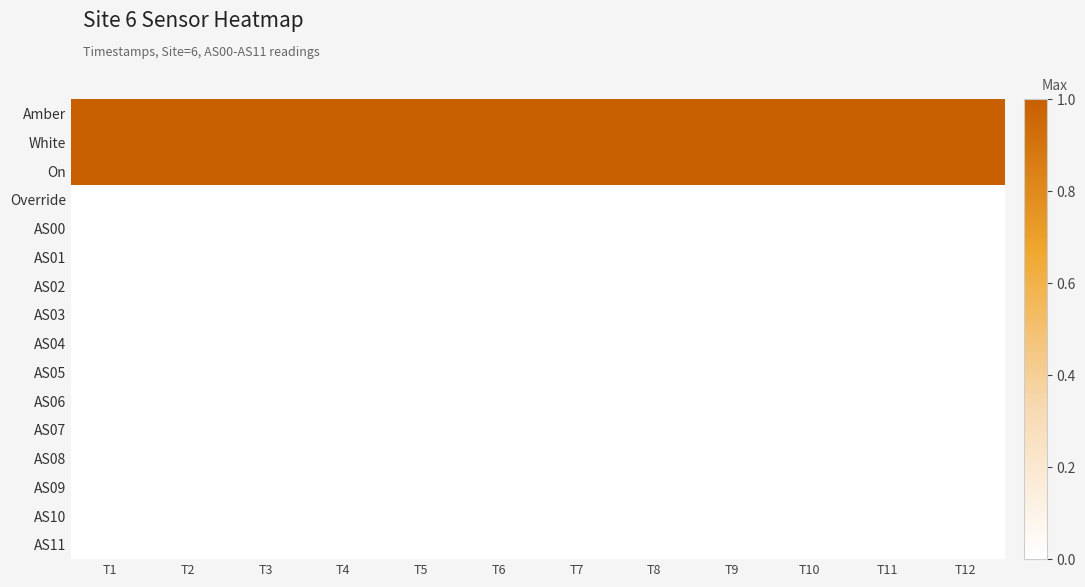

Reading left to right, extract all data points from this chart.

Amber: T1=1	T2=1	T3=1	T4=1	T5=1	T6=1	T7=1	T8=1	T9=1	T10=1	T11=1	T12=1
White: T1=1	T2=1	T3=1	T4=1	T5=1	T6=1	T7=1	T8=1	T9=1	T10=1	T11=1	T12=1
On: T1=1	T2=1	T3=1	T4=1	T5=1	T6=1	T7=1	T8=1	T9=1	T10=1	T11=1	T12=1
Override: T1=0	T2=0	T3=0	T4=0	T5=0	T6=0	T7=0	T8=0	T9=0	T10=0	T11=0	T12=0
AS00: T1=0	T2=0	T3=0	T4=0	T5=0	T6=0	T7=0	T8=0	T9=0	T10=0	T11=0	T12=0
AS01: T1=0	T2=0	T3=0	T4=0	T5=0	T6=0	T7=0	T8=0	T9=0	T10=0	T11=0	T12=0
AS02: T1=0	T2=0	T3=0	T4=0	T5=0	T6=0	T7=0	T8=0	T9=0	T10=0	T11=0	T12=0
AS03: T1=0	T2=0	T3=0	T4=0	T5=0	T6=0	T7=0	T8=0	T9=0	T10=0	T11=0	T12=0
AS04: T1=0	T2=0	T3=0	T4=0	T5=0	T6=0	T7=0	T8=0	T9=0	T10=0	T11=0	T12=0
AS05: T1=0	T2=0	T3=0	T4=0	T5=0	T6=0	T7=0	T8=0	T9=0	T10=0	T11=0	T12=0
AS06: T1=0	T2=0	T3=0	T4=0	T5=0	T6=0	T7=0	T8=0	T9=0	T10=0	T11=0	T12=0
AS07: T1=0	T2=0	T3=0	T4=0	T5=0	T6=0	T7=0	T8=0	T9=0	T10=0	T11=0	T12=0
AS08: T1=0	T2=0	T3=0	T4=0	T5=0	T6=0	T7=0	T8=0	T9=0	T10=0	T11=0	T12=0
AS09: T1=0	T2=0	T3=0	T4=0	T5=0	T6=0	T7=0	T8=0	T9=0	T10=0	T11=0	T12=0
AS10: T1=0	T2=0	T3=0	T4=0	T5=0	T6=0	T7=0	T8=0	T9=0	T10=0	T11=0	T12=0
AS11: T1=0	T2=0	T3=0	T4=0	T5=0	T6=0	T7=0	T8=0	T9=0	T10=0	T11=0	T12=0